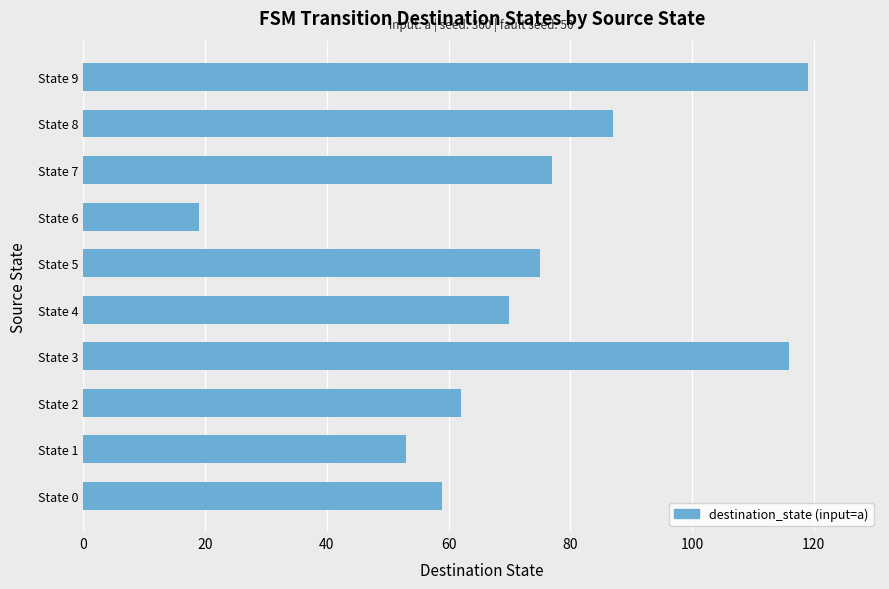

What is the change in value from State 3 to State 6?

-97